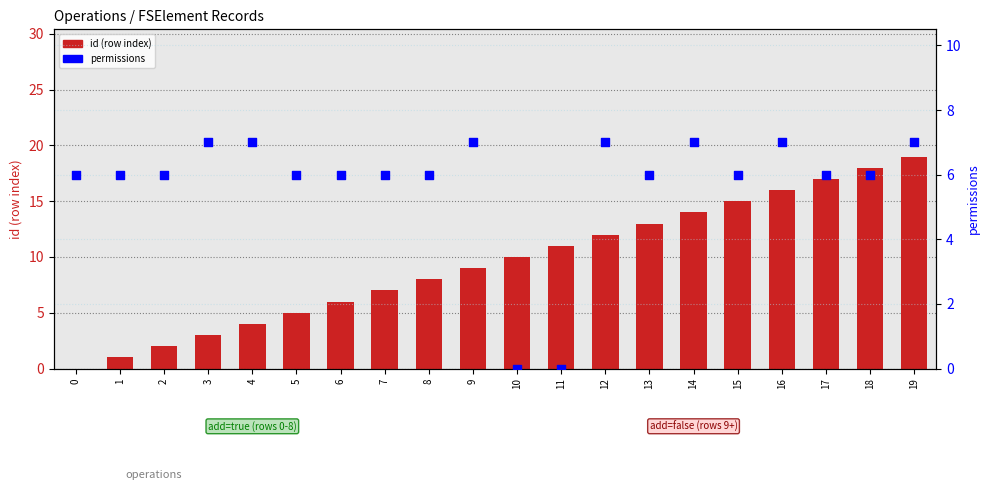

At which category is the sum across all series the highest?

19